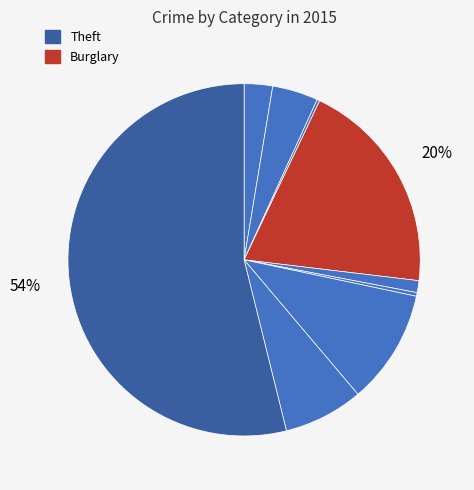

Rank the categories by value from lowest to highest.

Arson, Homicide, Criminal Sexual Assault, Aggravated Assault, Aggravated Battery, Robbery, Motor Vehicle Theft, Burglary, Theft